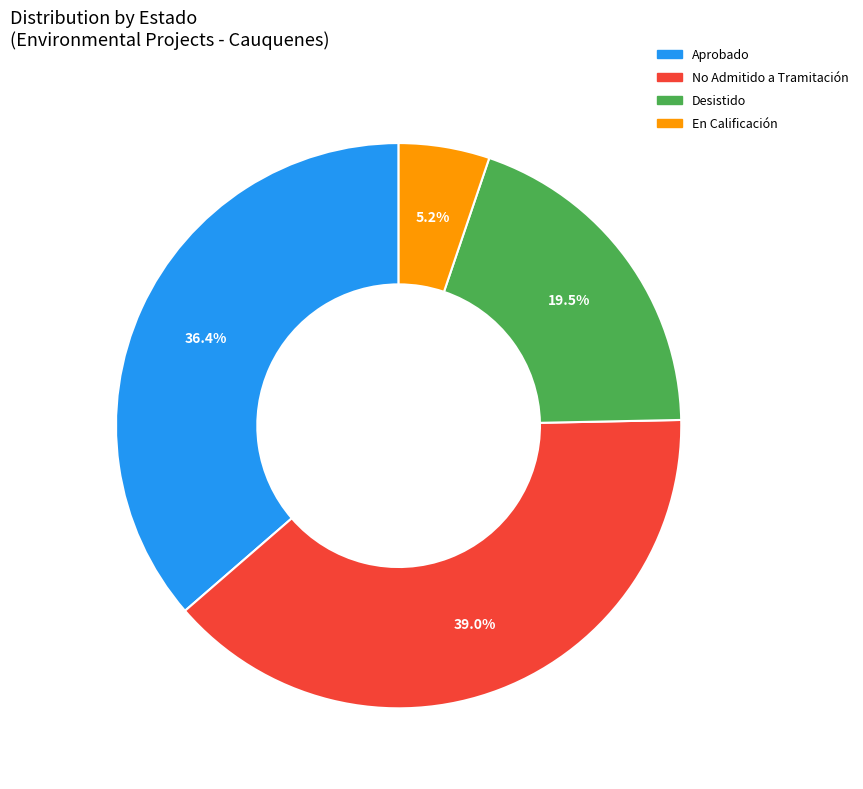

To the nearest percent, what portion does No Admitido a Tramitación represent?

39%